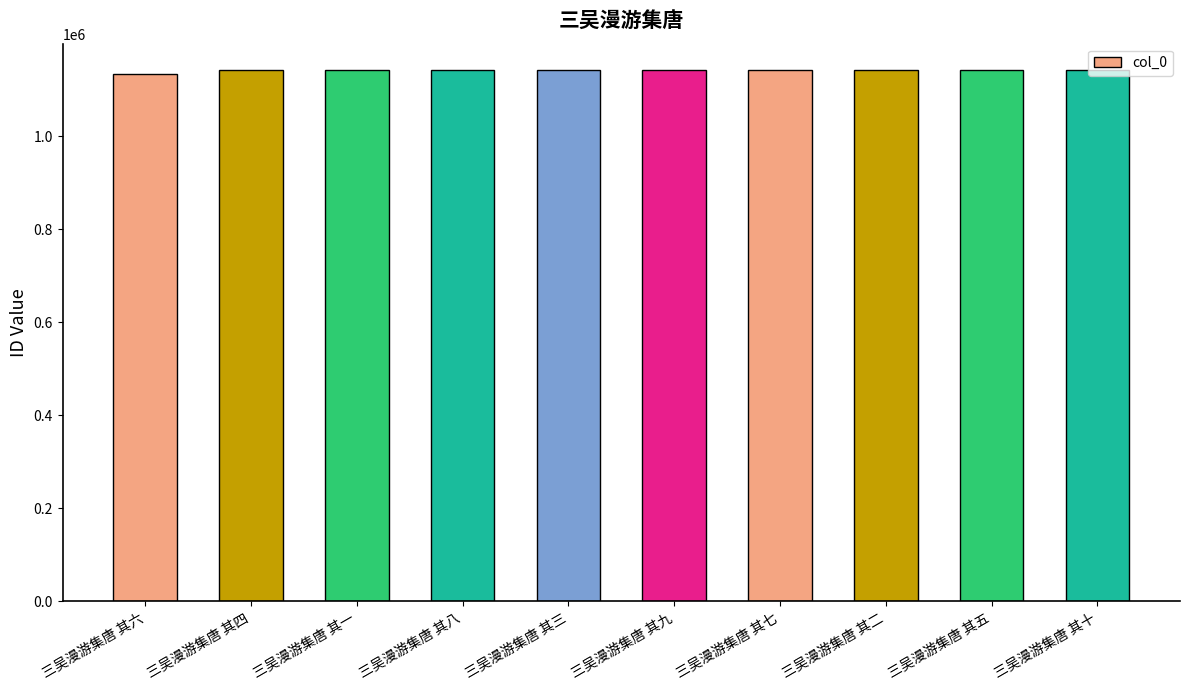

What is the sum of the values at 三吴漫游集唐 其四 and 三吴漫游集唐 其八?

2284049